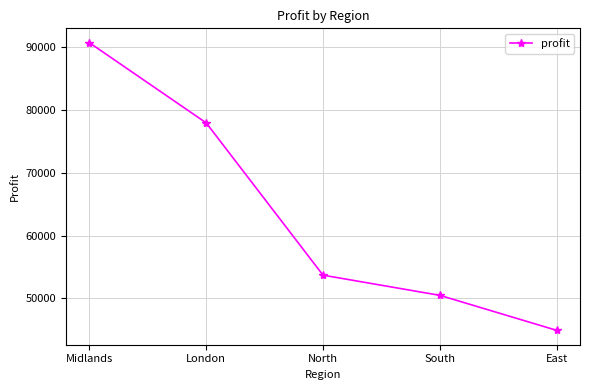

Which has a higher value, Midlands or North?

Midlands